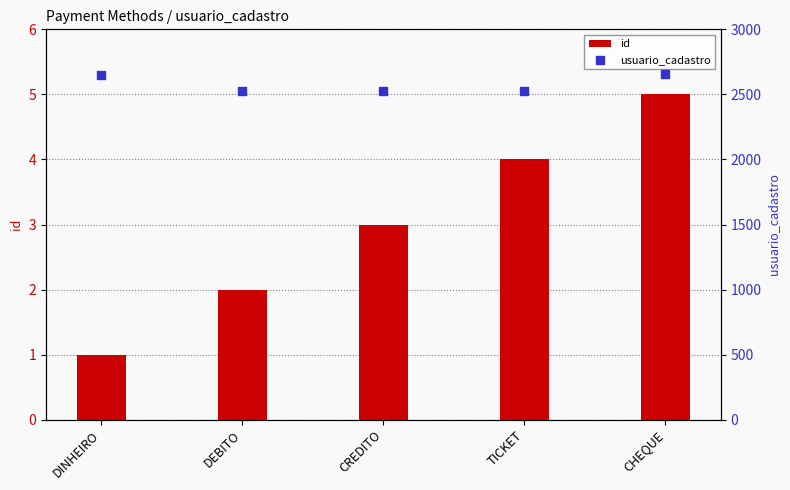

Which series has the widest spread of Y values?

usuario_cadastro